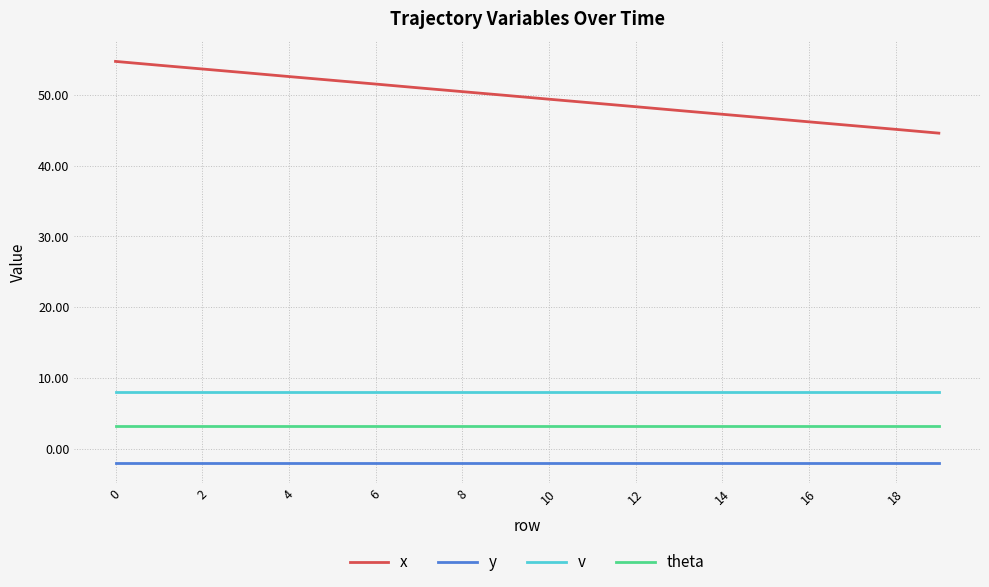

Which series has the largest total across all categories?

x